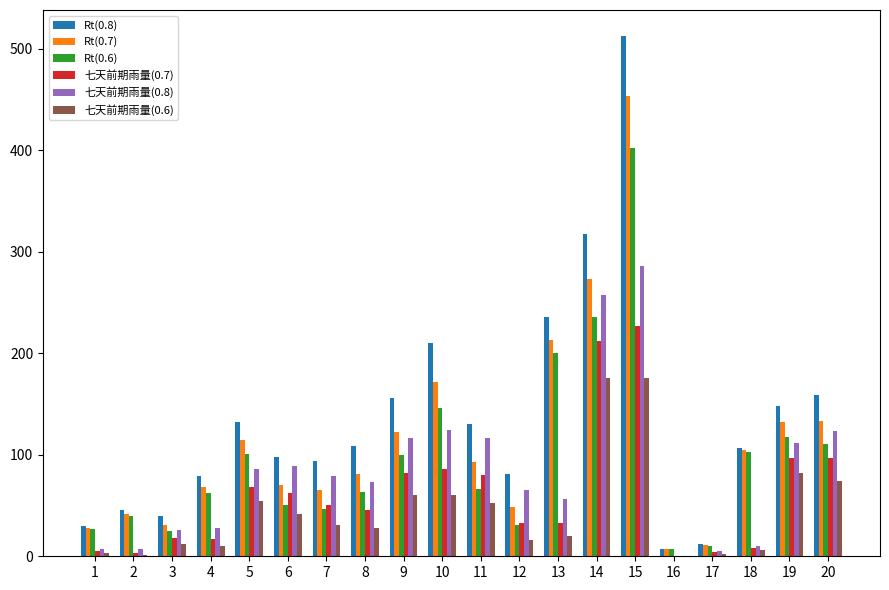

What is the sum of all 七天前期雨量(0.6) values?

907.8